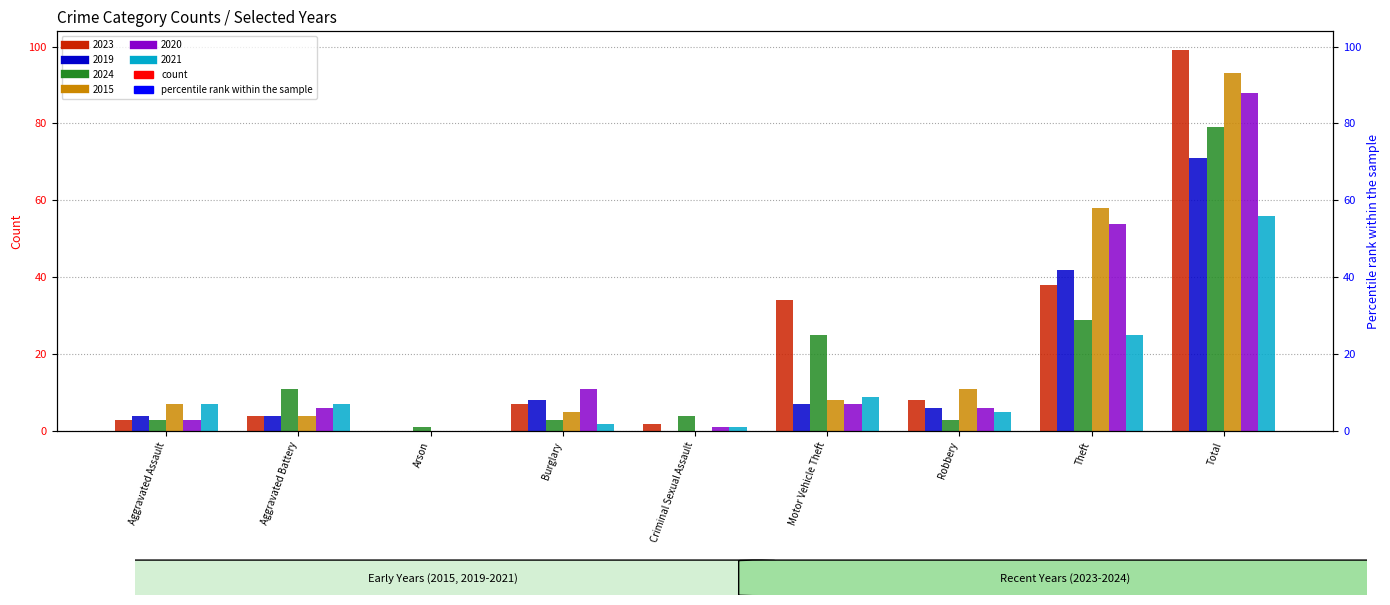

Is it true that 2024 equals 25 at Motor Vehicle Theft?

True